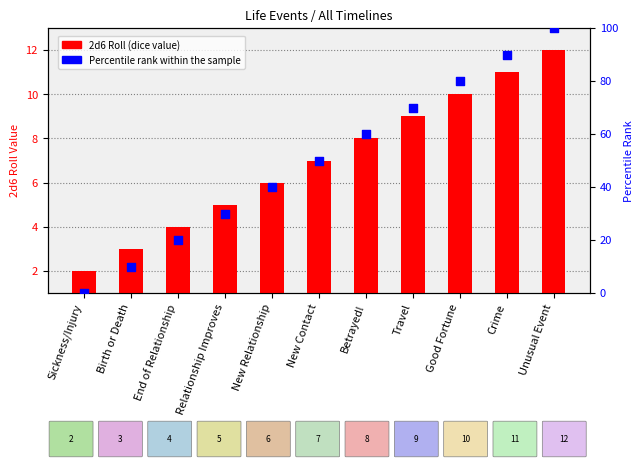

At how many categories does at least one series exceed 87?

2